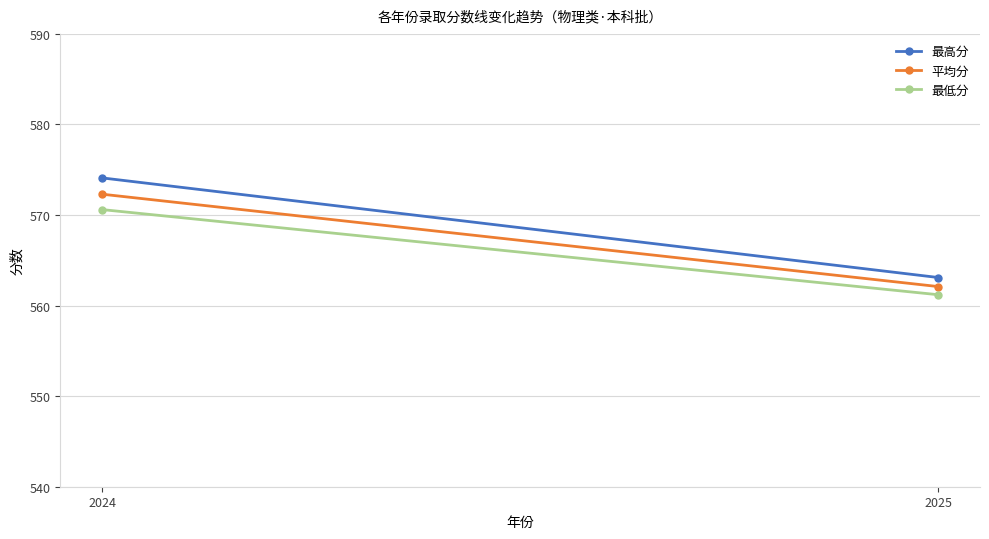

What is the sum of the 最低分 values at 2025 and 2024?

1131.8